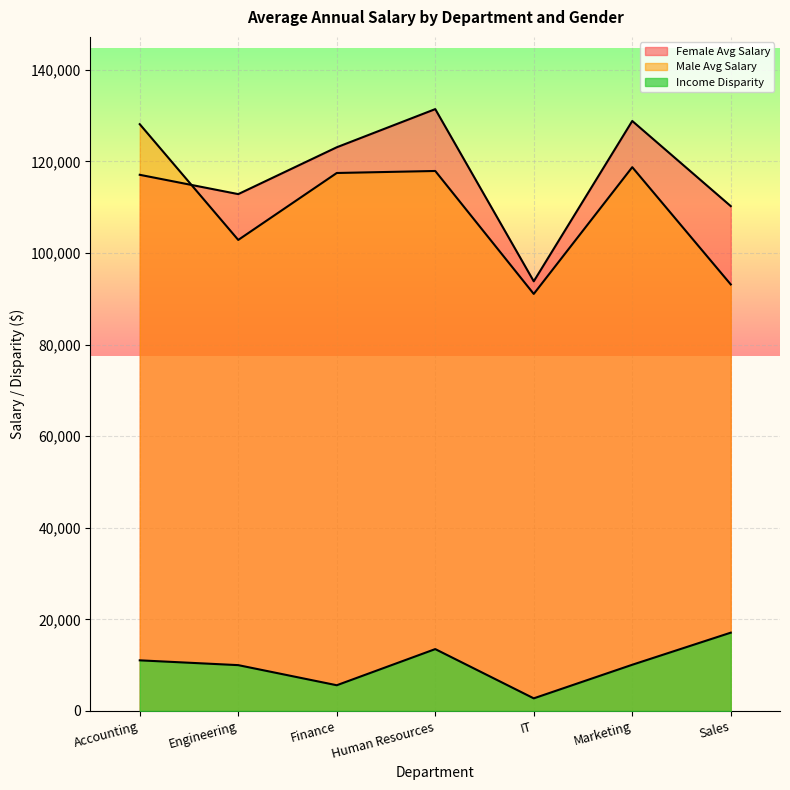

What is the label of the 2nd point from the left?

Engineering